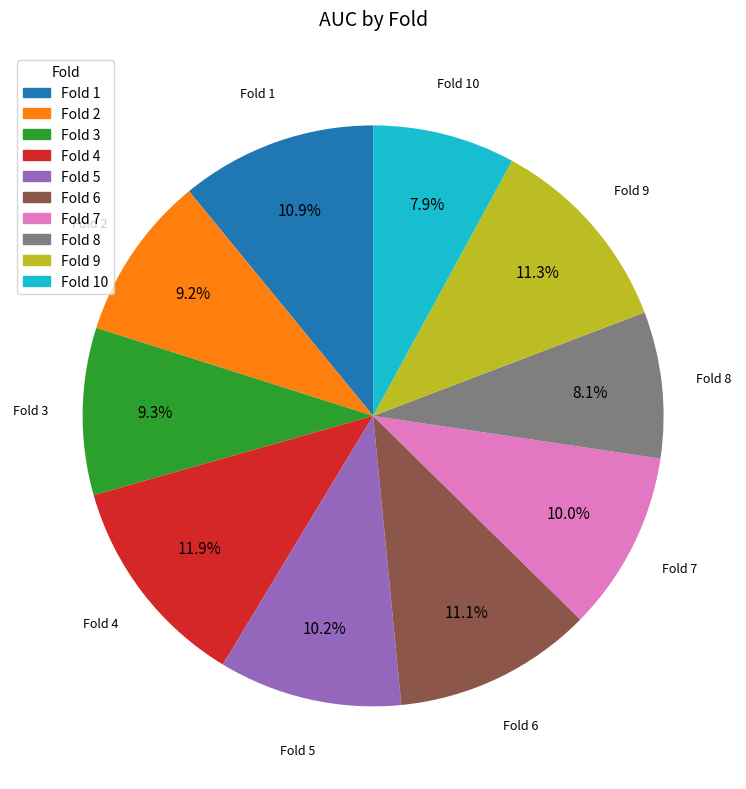

Which slice is the largest?

Fold 4